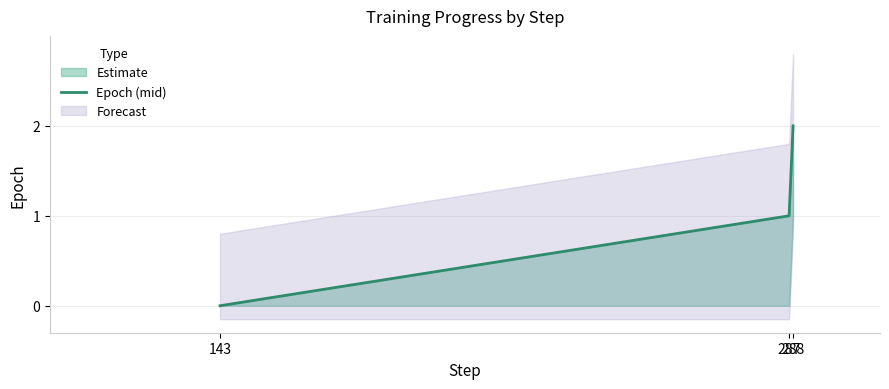

Reading right to left, transcribe all the data shown in this chart.

288=2	287=1	143=0